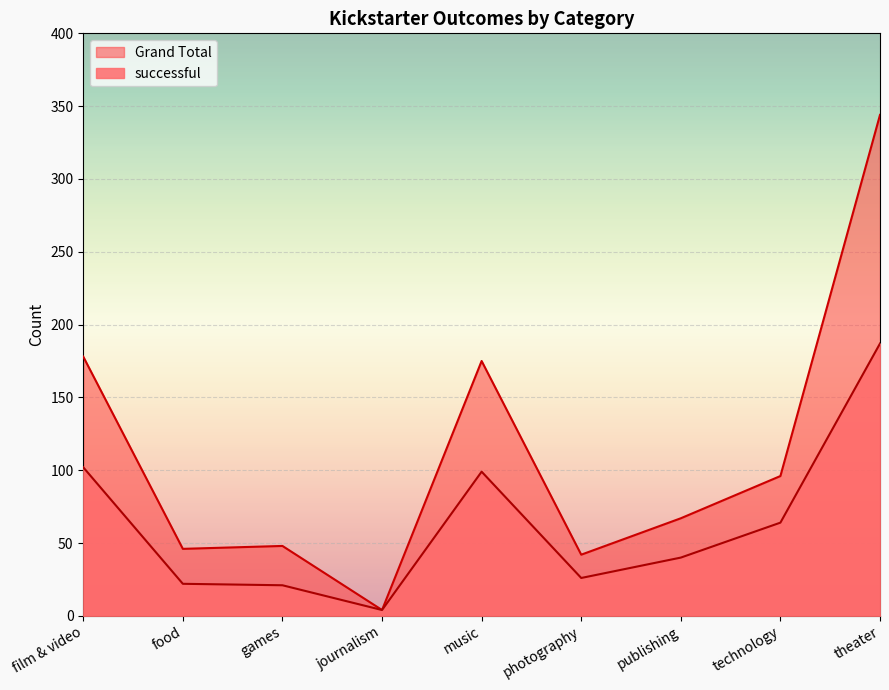

What position from the right is technology?

2